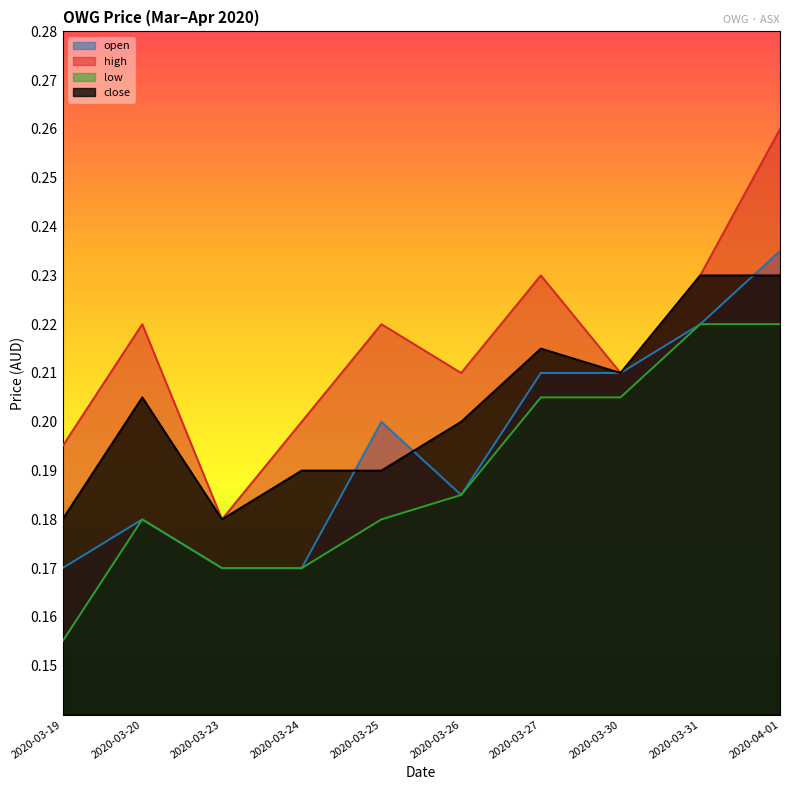

What is the label of the 7th point from the right?

2020-03-24